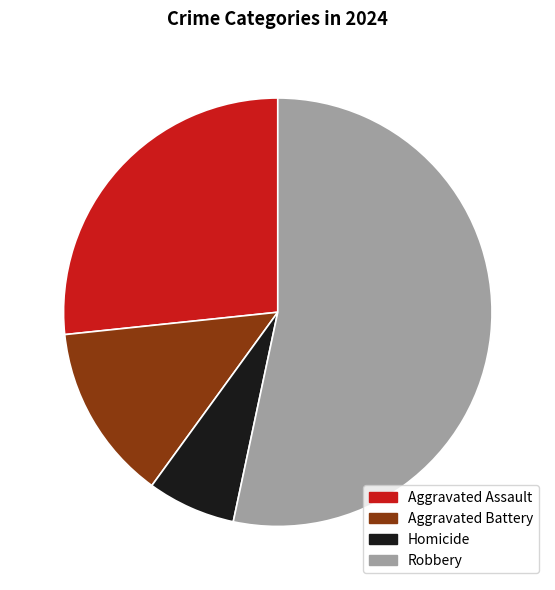

What is the ratio of the value at Homicide to the value at Robbery?

0.1